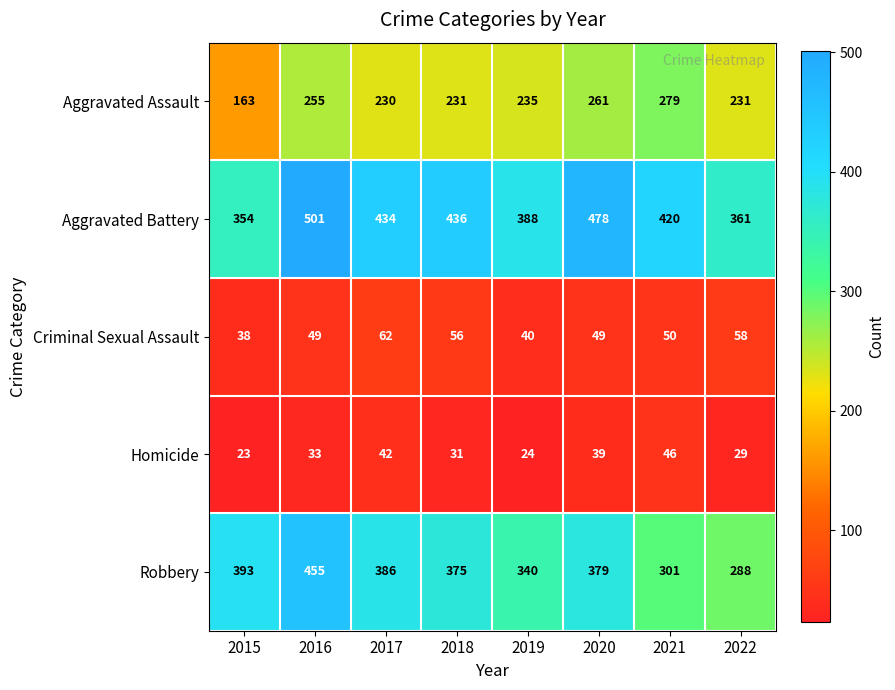

The value of Aggravated Assault at 2017 is 134. True or false?

False